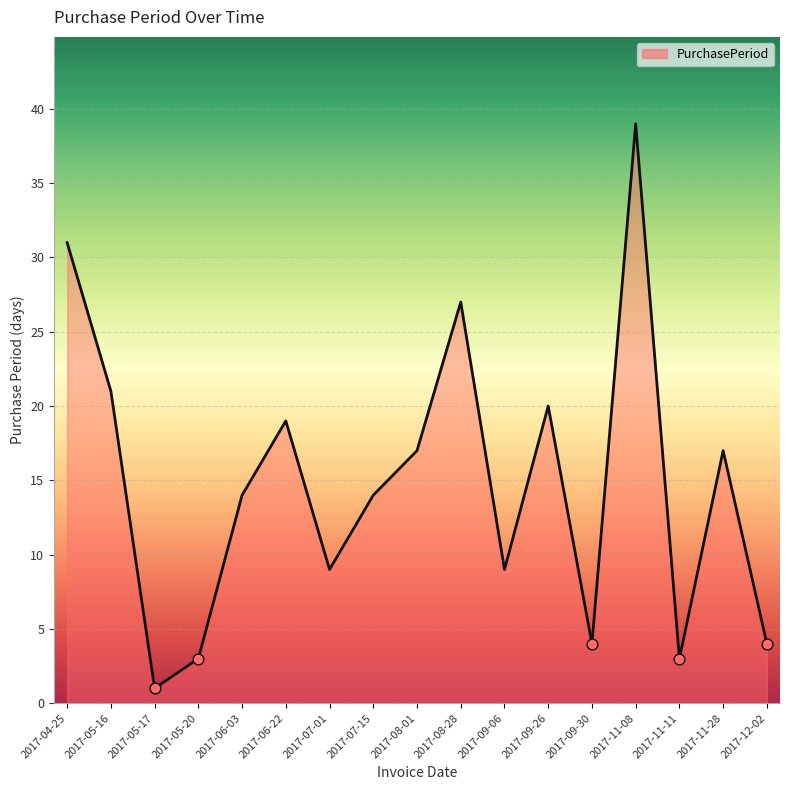

Between 2017-06-03 and 2017-04-25, which is larger?

2017-04-25